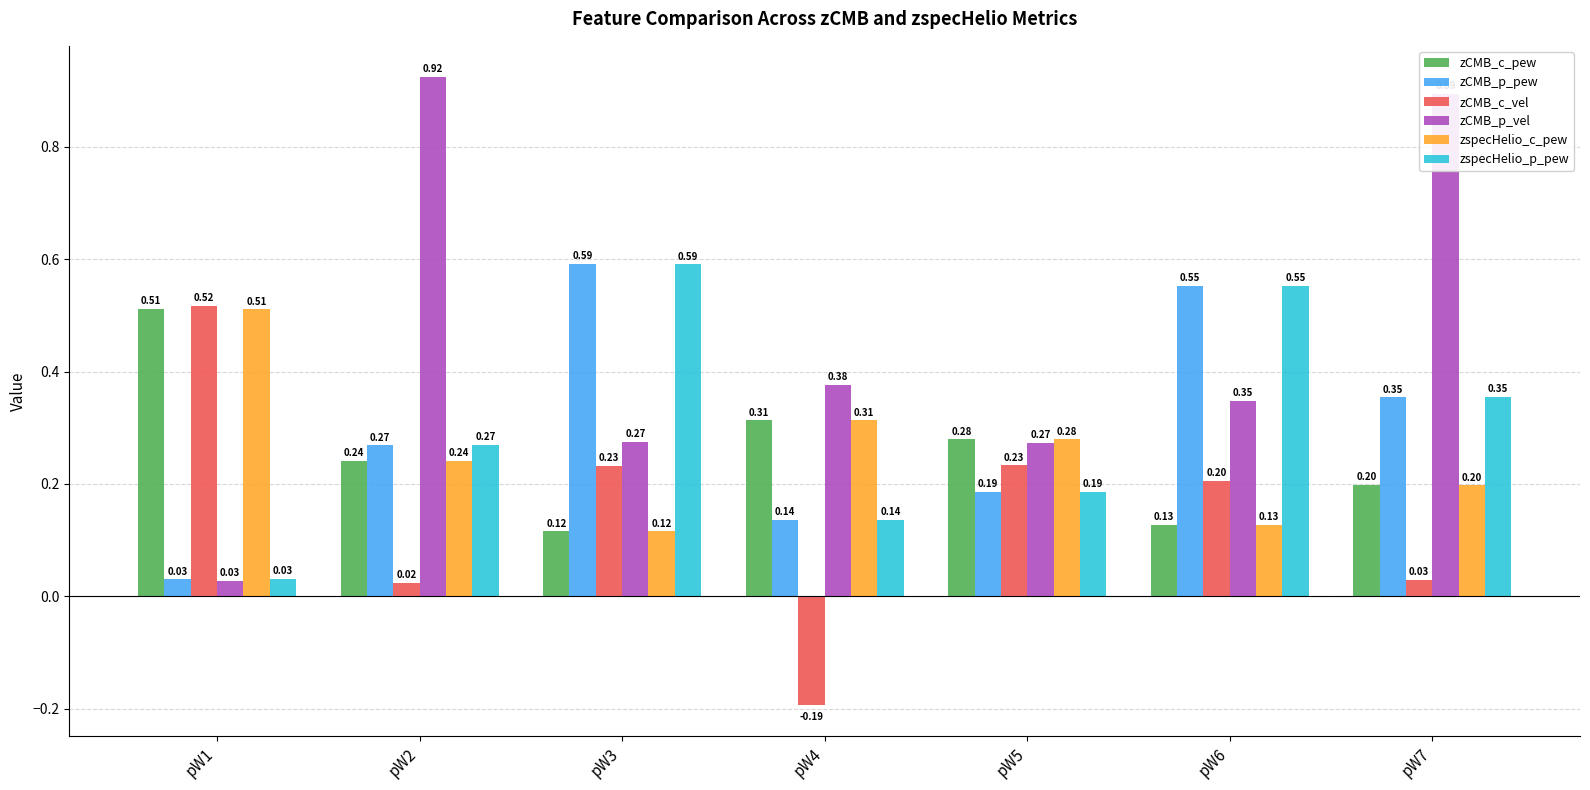

Is the value of zCMB_p_vel at pW3 greater than the value of zspecHelio_c_pew at pW6?

Yes